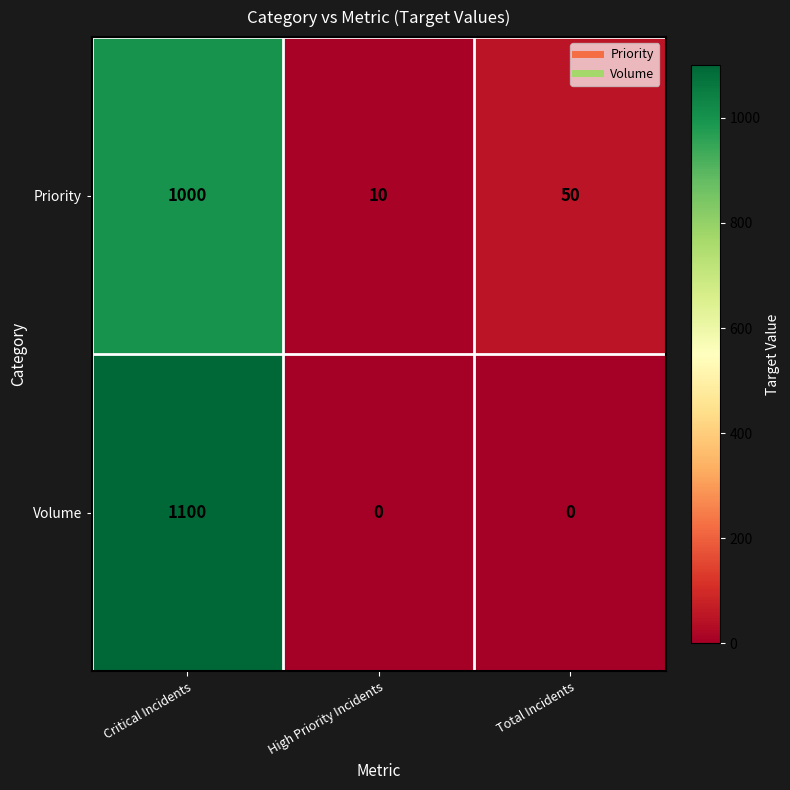

What is the total value across all series at High Priority Incidents?

10